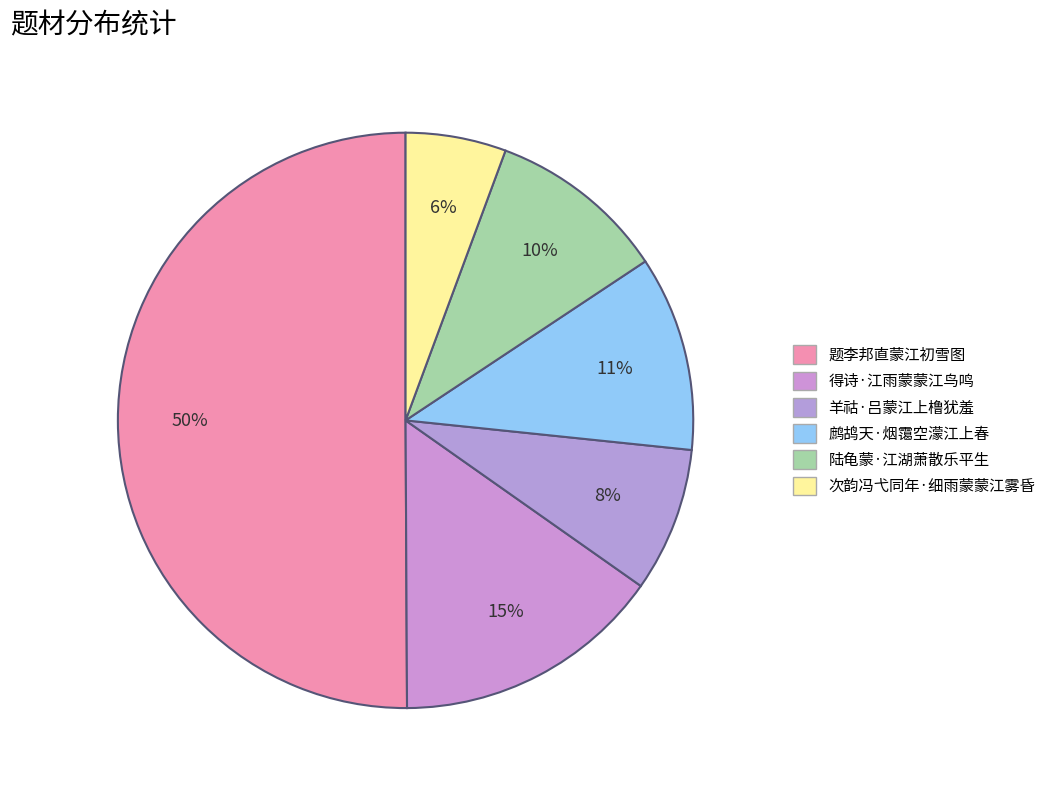

Which slice represents more than half of the pie?

题李邦直蒙江初雪图